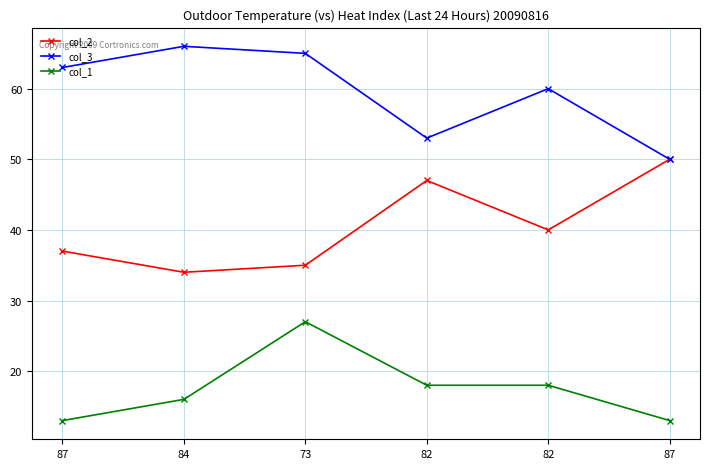

What is the spread (max minus min) of values at 87?

50